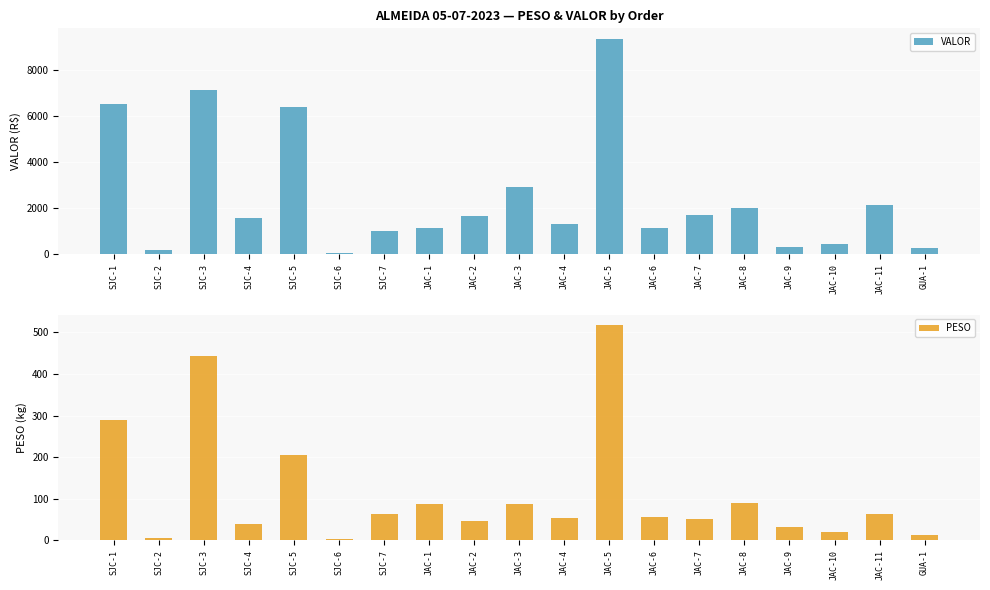

Which series has the largest range (max minus min)?

VALOR